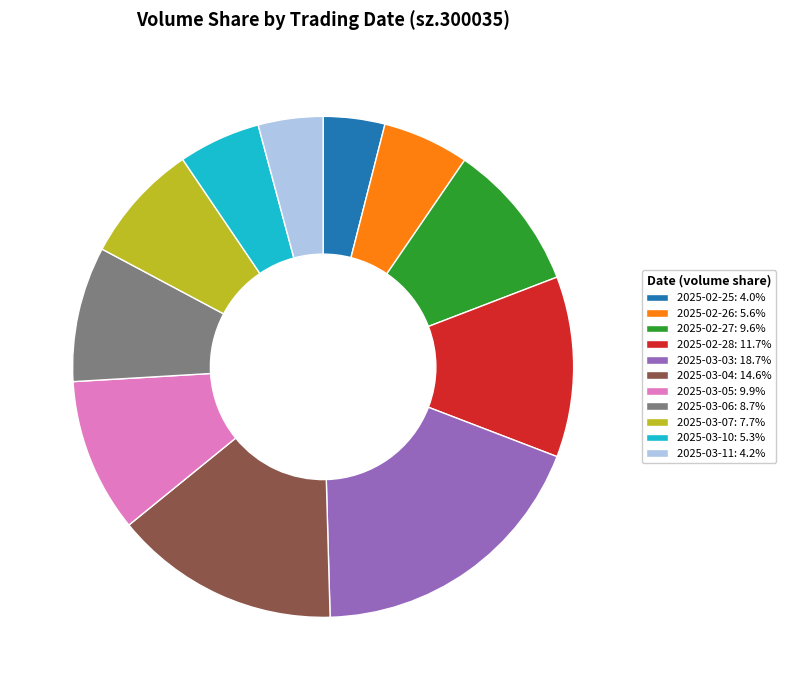

Does any single category account for the majority?

No